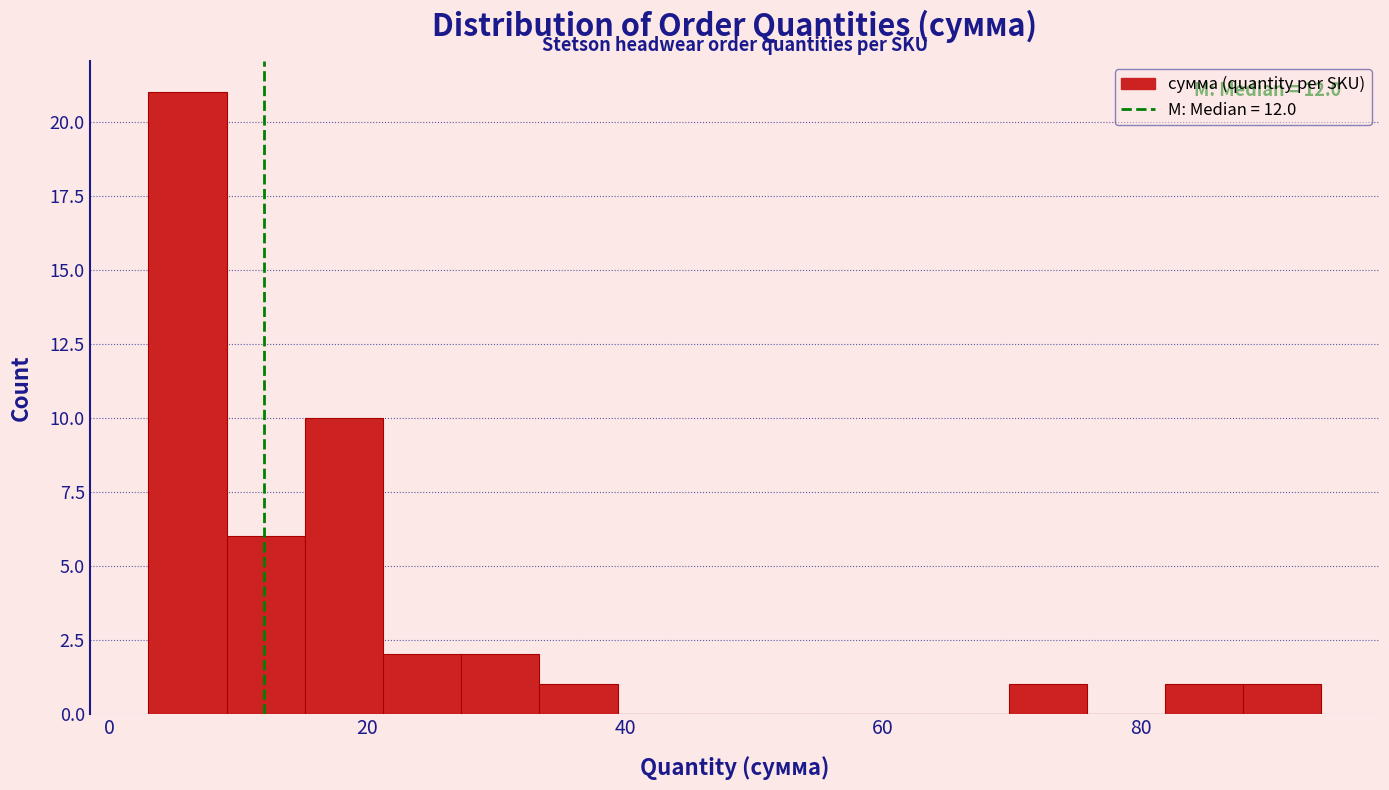

Read against the x-axis, roughly where is the centre of the tallest bar?

6